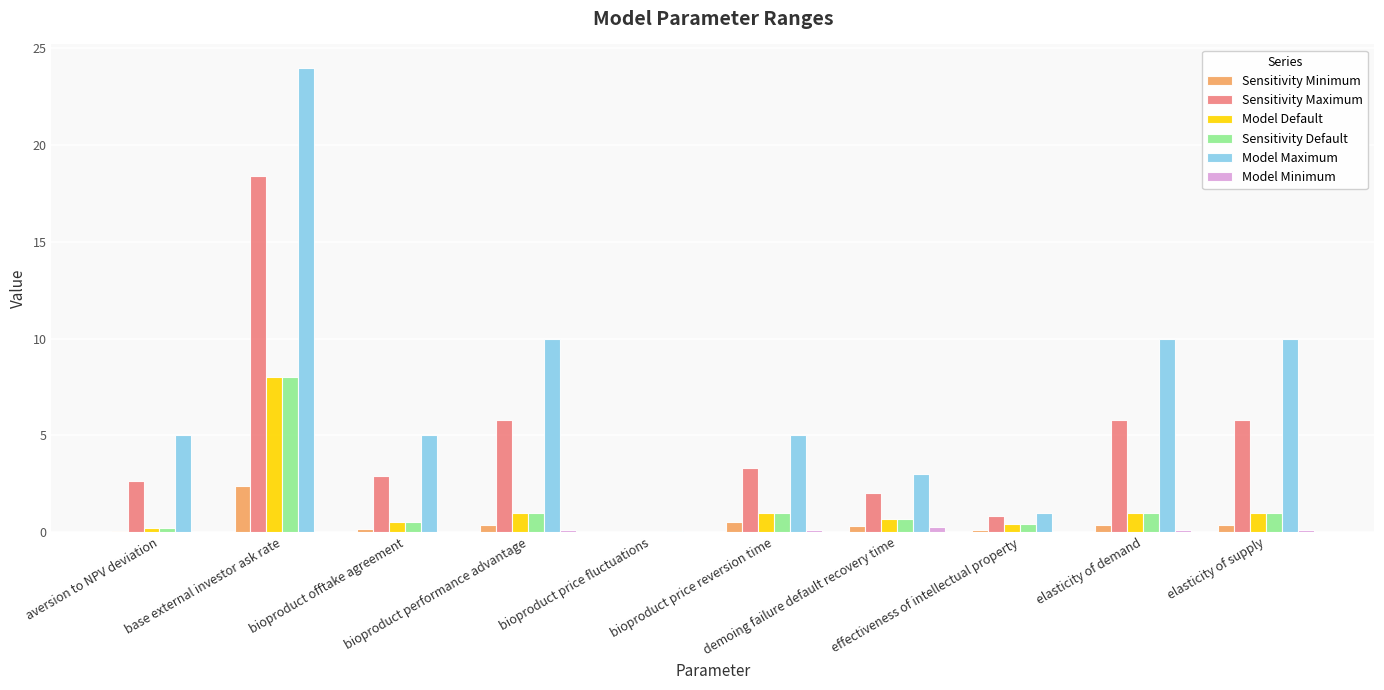

How many data points does each series have?

10